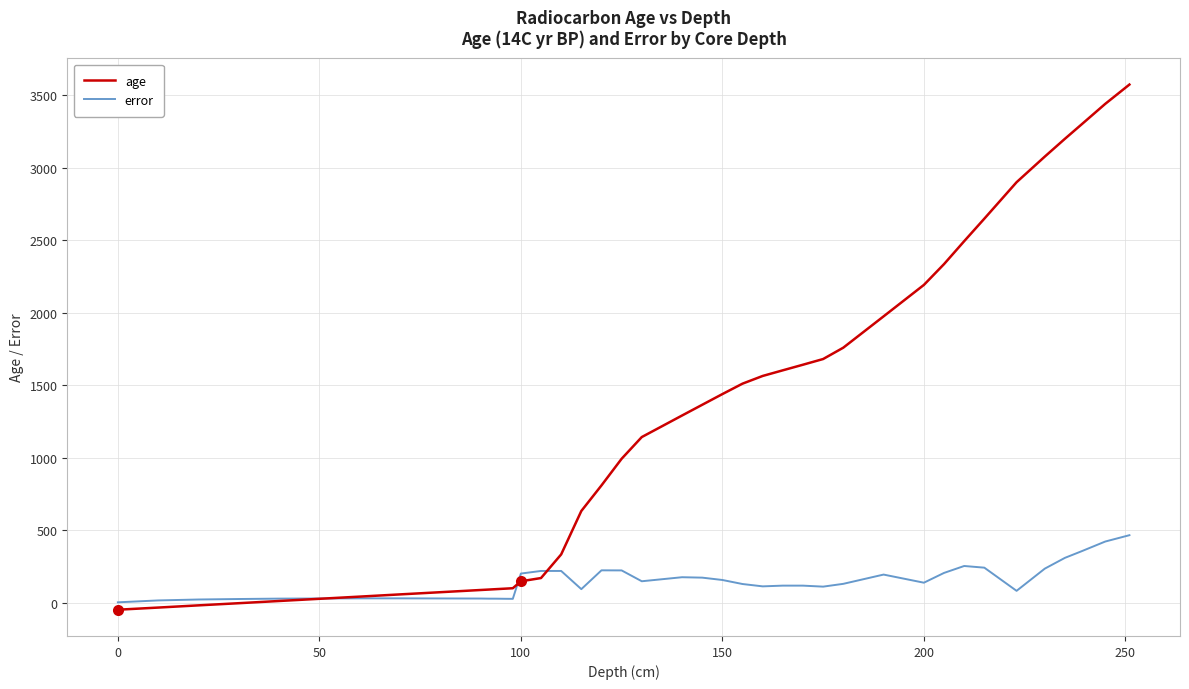

Which series has the largest range (max minus min)?

age